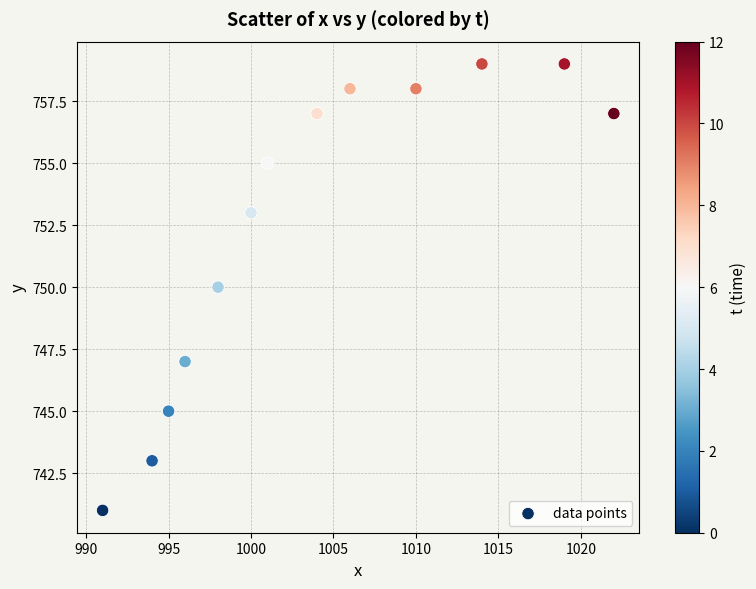

List the coordinates of all points as (Y, X) pairs, reading left to right.

(741, 991)  (743, 994)  (745, 995)  (747, 996)  (750, 998)  (753, 1000)  (755, 1001)  (757, 1004)  (758, 1006)  (758, 1010)  (759, 1014)  (759, 1019)  (757, 1022)